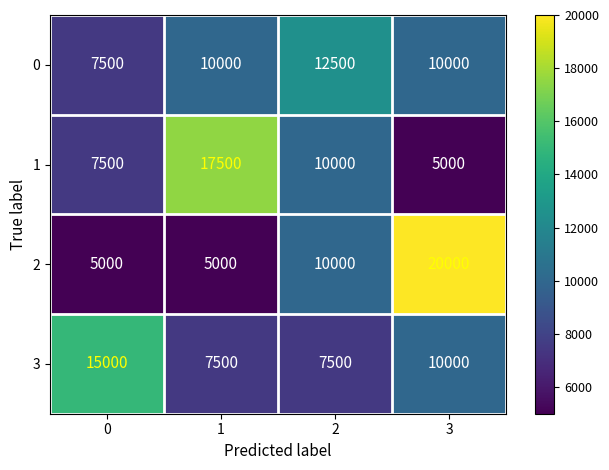

At how many categories does at least one series exceed 7416?

4